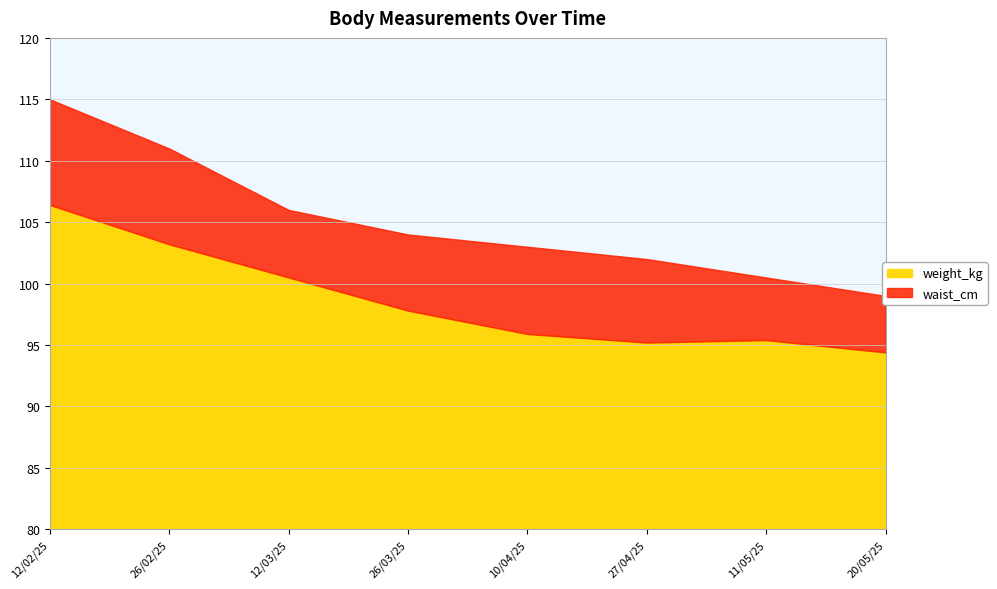

What is the difference between the maximum and minimum values in the weight_kg series?

12.0